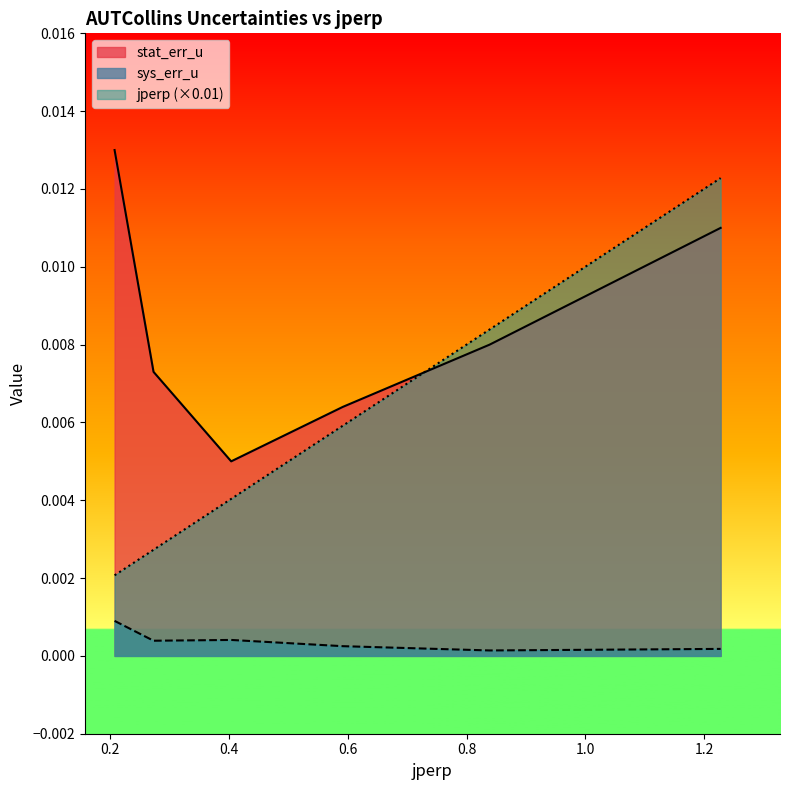

Between 0.5916 and 1.228, which is larger?

1.228